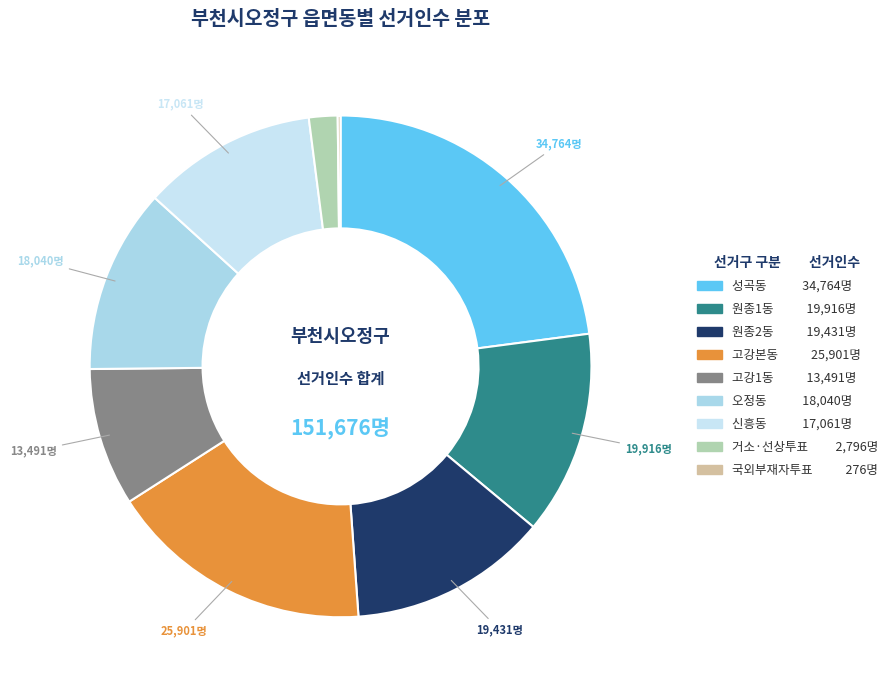

To the nearest percent, what is the average slice percentage?

11%